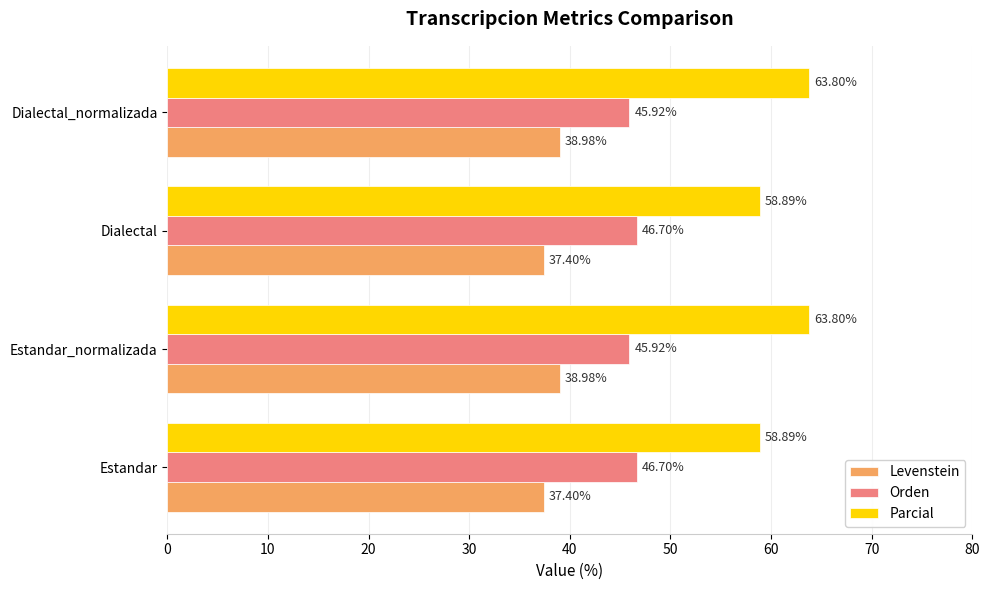

Which series has the largest range (max minus min)?

Parcial